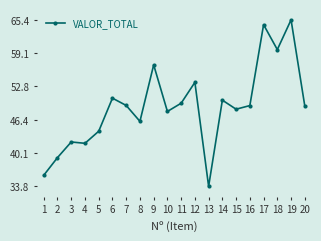

True or false: there are more than 2 points higher than both neighbors.

True